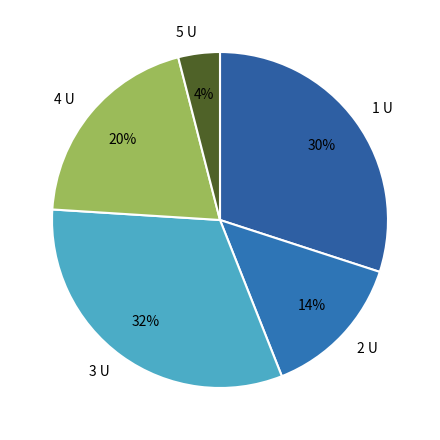

Which slice is the largest?

3 U